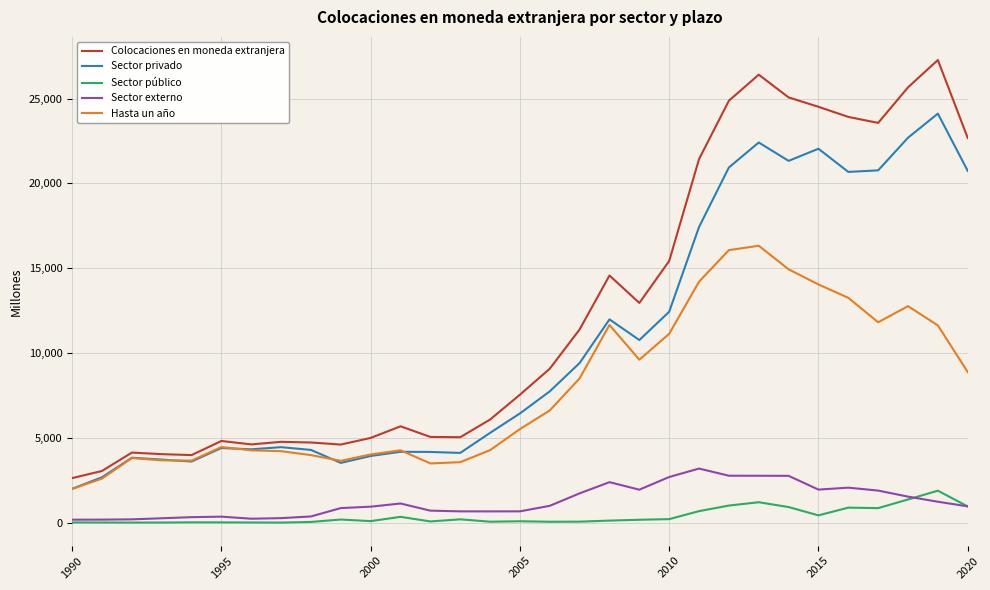

Which series has the widest spread of values?

Colocaciones en moneda extranjera